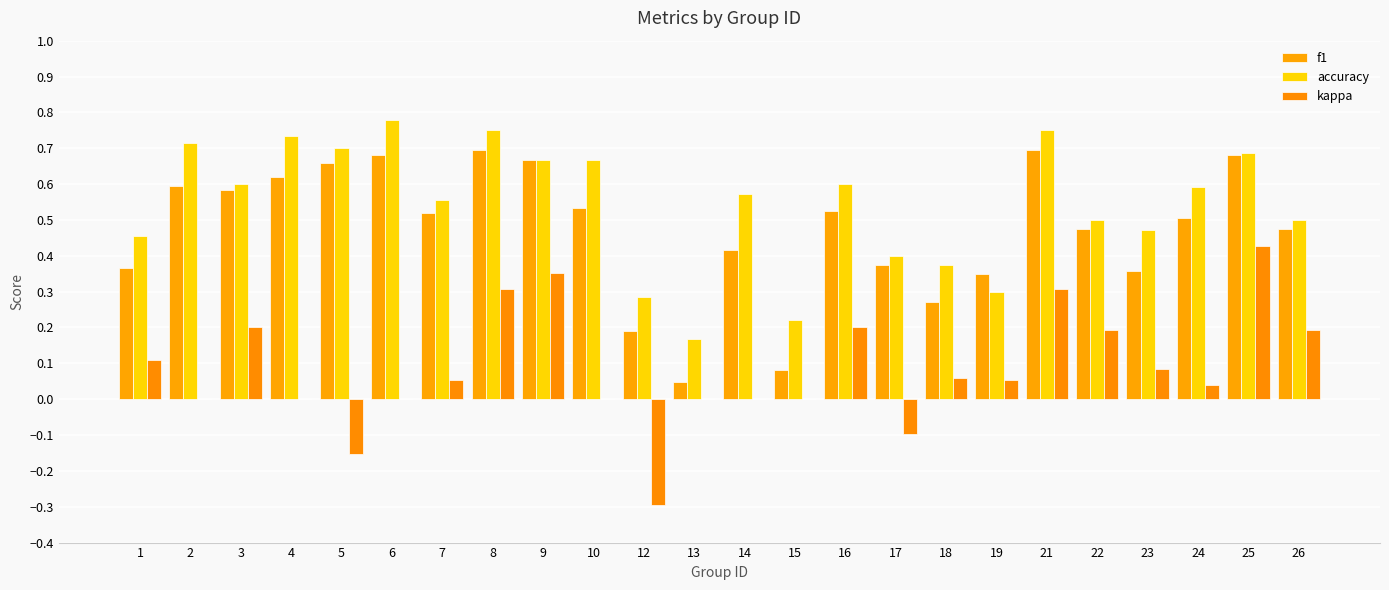

What is the value of the f1 bar at the 15th from the left?

0.5